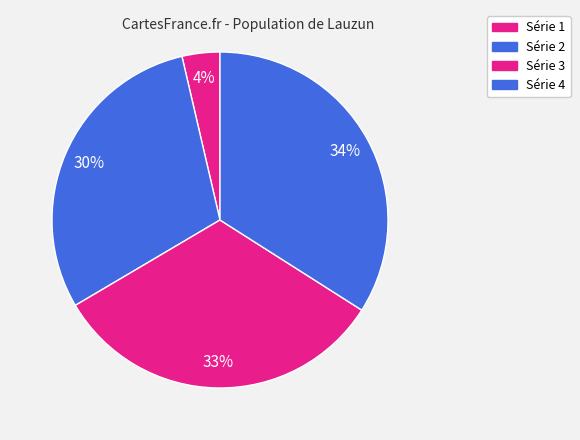

Count the number of slices in the pie.

4